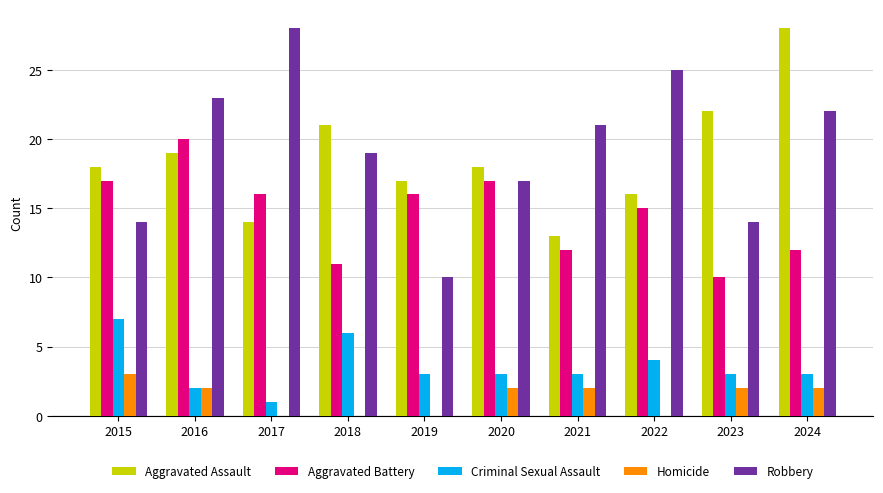

Is the value of Robbery at 2015 greater than the value of Aggravated Battery at 2017?

No